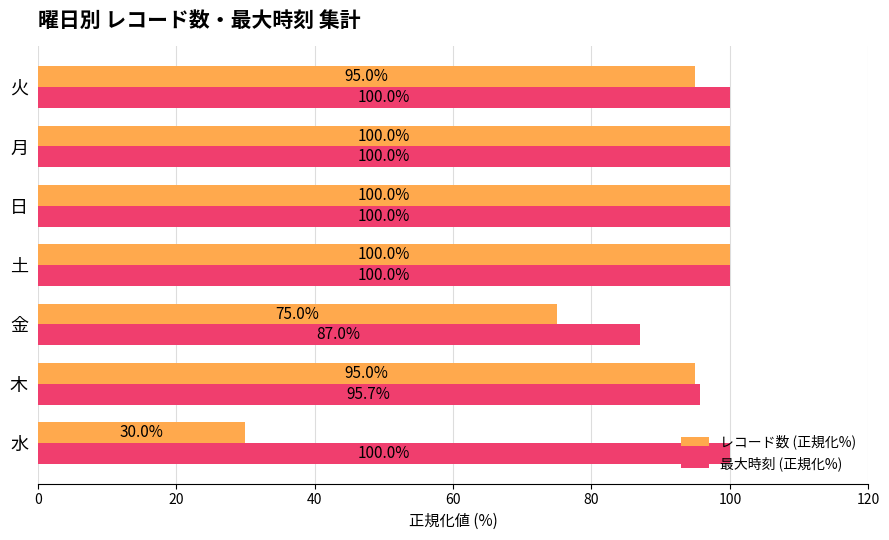

How many series are shown in this chart?

2